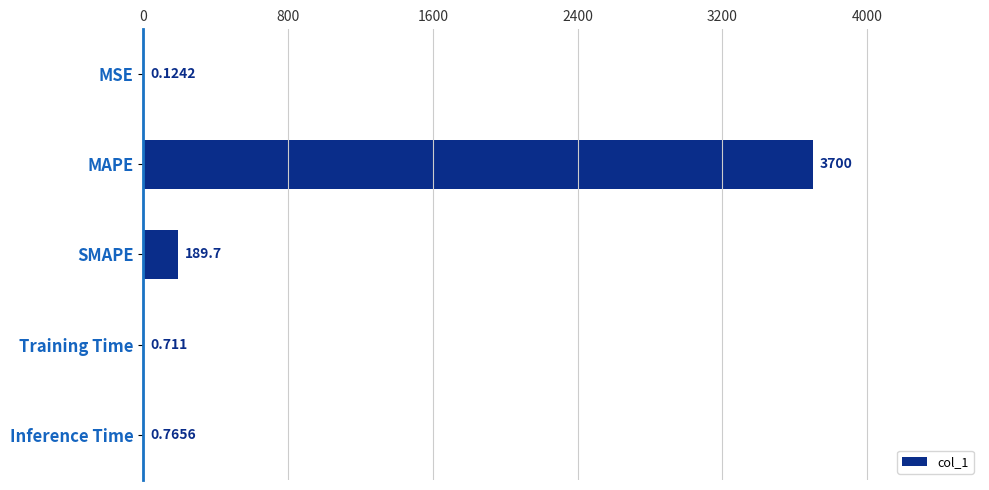

Between MSE and SMAPE, which is larger?

SMAPE